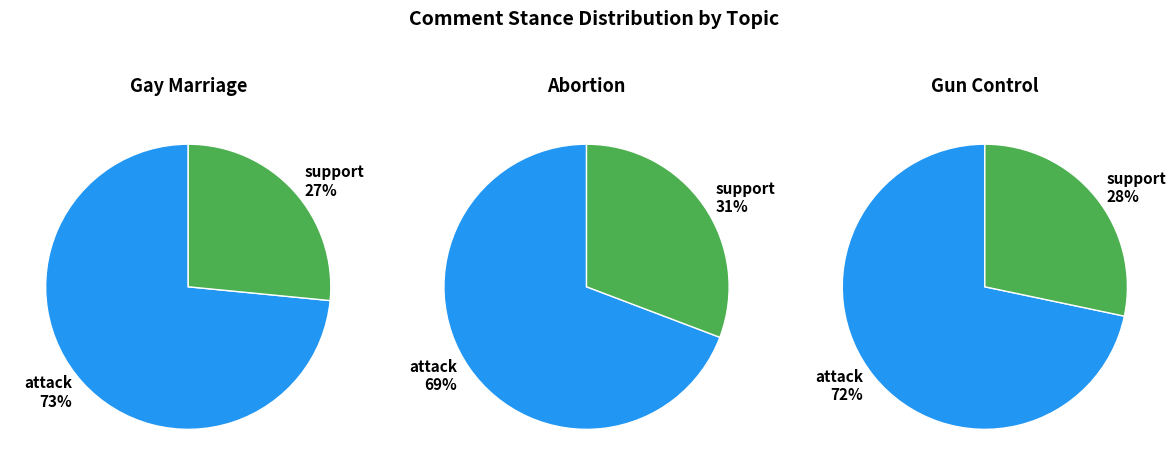

Which slice is the largest?

attack